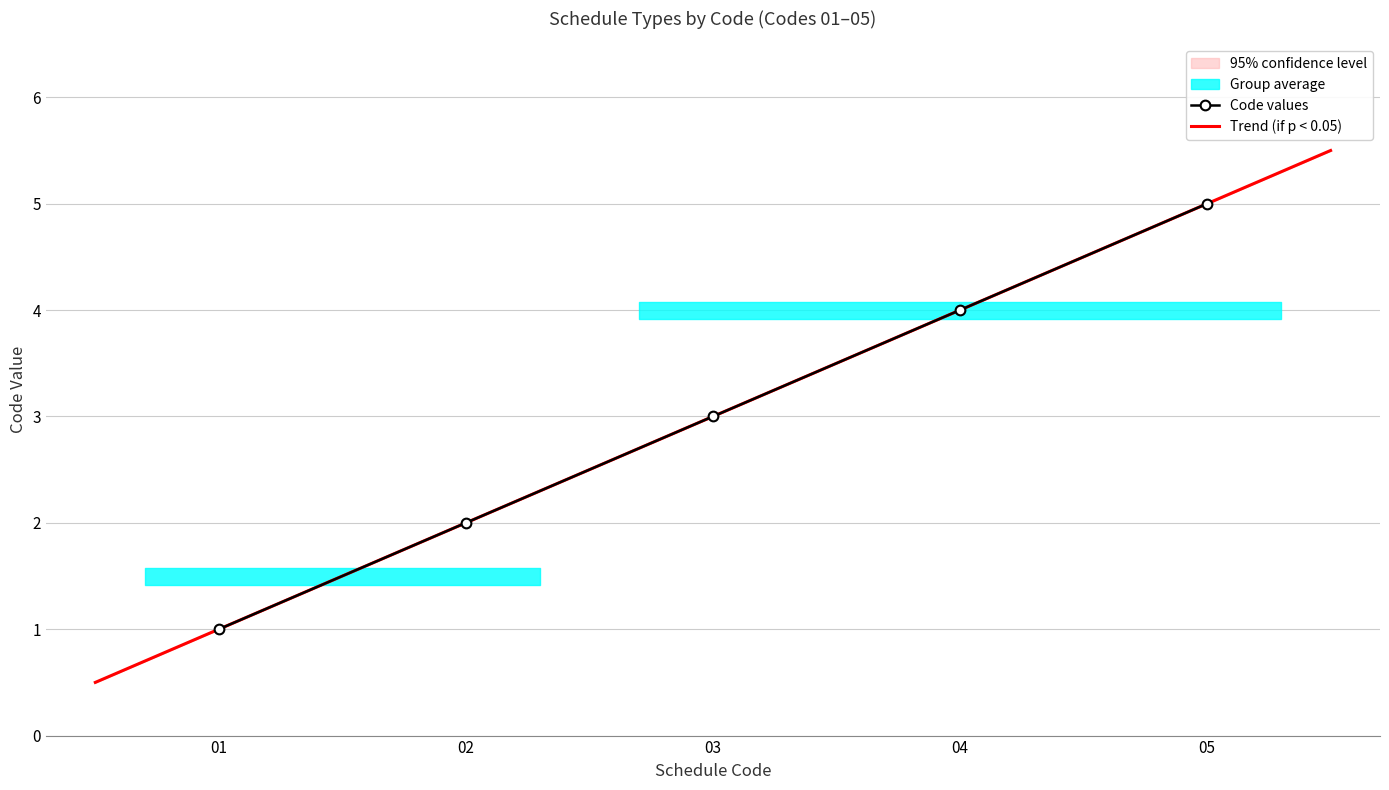

Is it true that Code values equals 5 at 05?

True